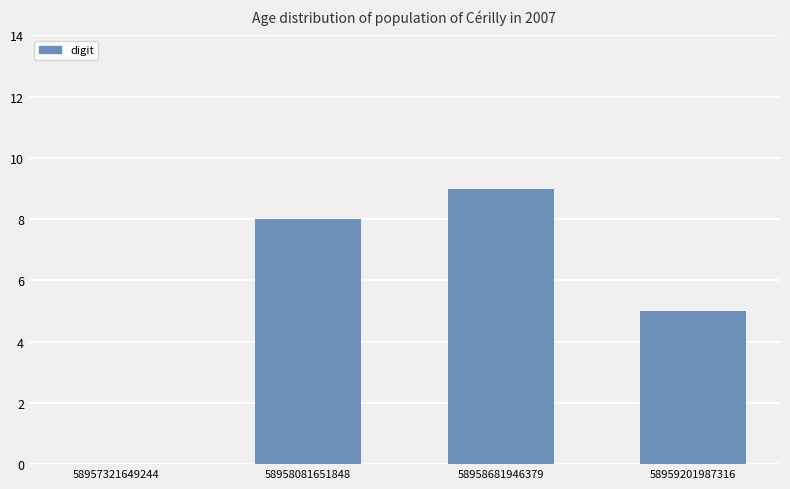

What is the change in value from 58957321649244 to 58958681946379?

+9